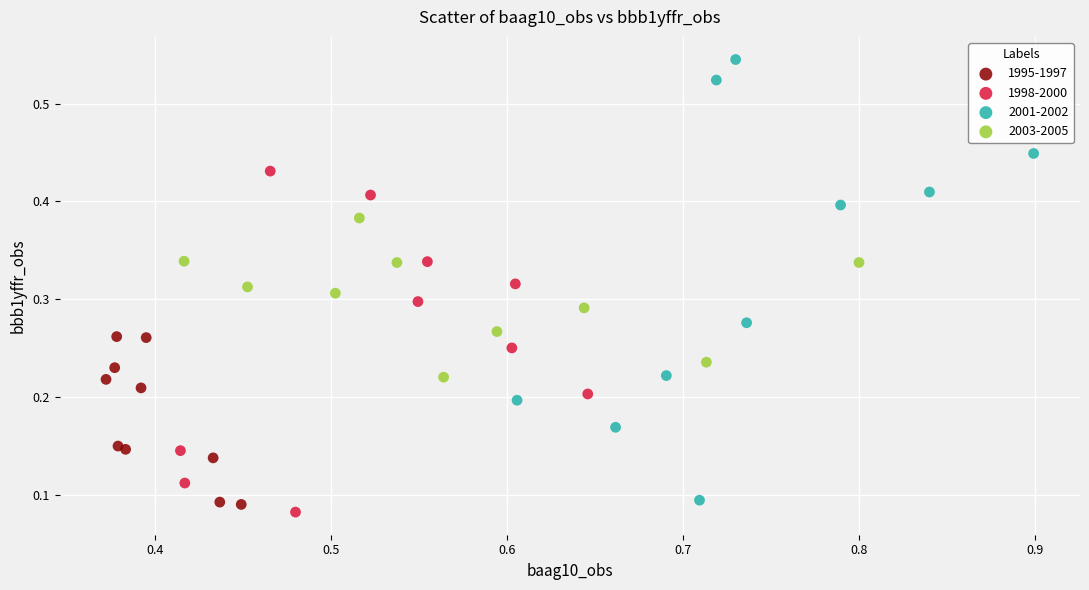

What are all the series names shown in the legend?

1995-1997, 1998-2000, 2001-2002, 2003-2005